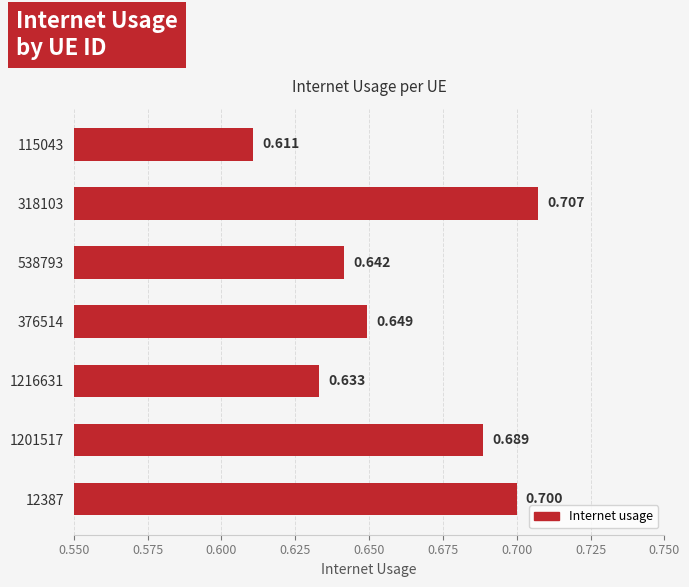

What is the difference between the maximum and minimum values?

0.1